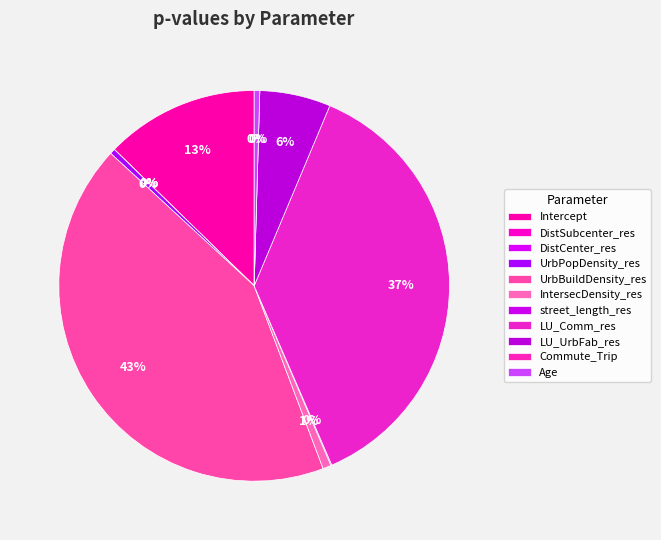

Which category has the smallest portion of the pie?

DistCenter_res